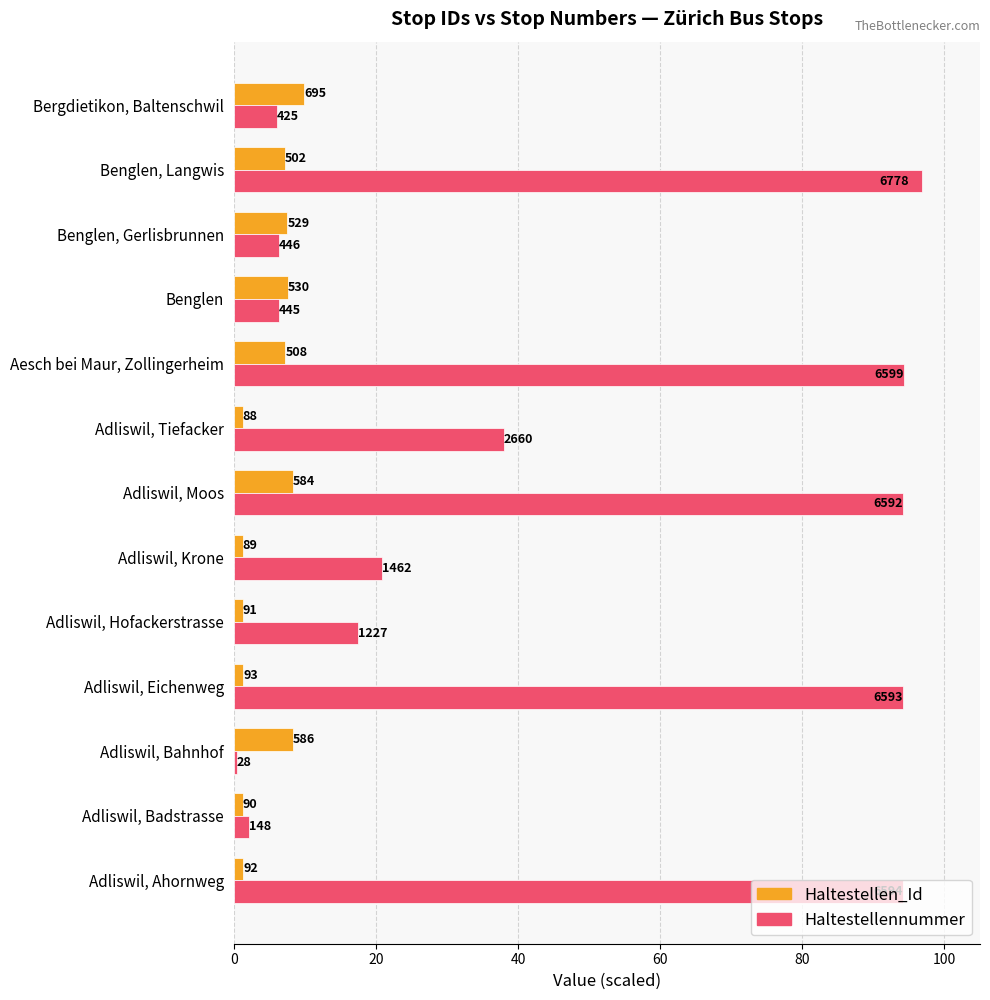

Are the bars grouped side by side (vs. stacked)?

Yes